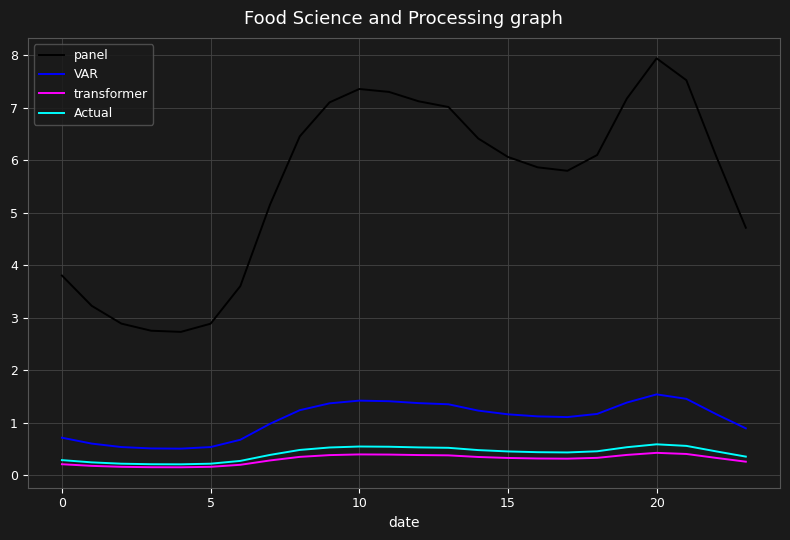

True or false: panel and VAR intersect in this chart.

False